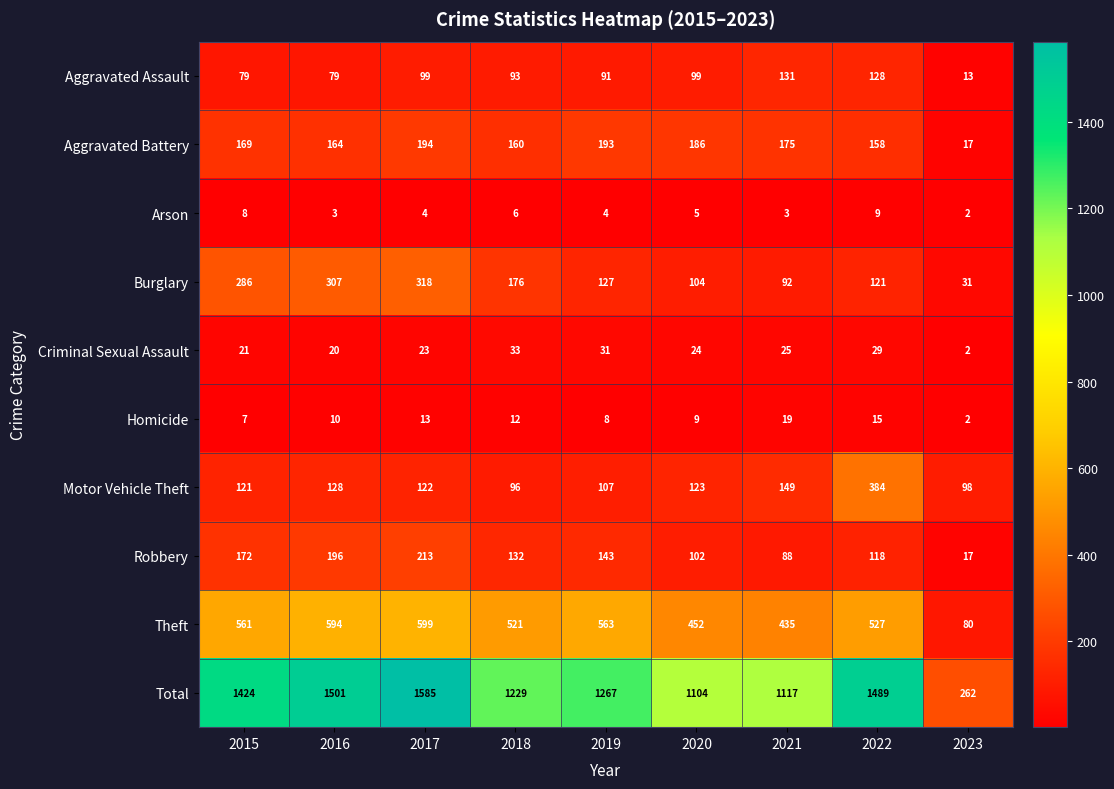

Which category has the lowest value across all series?

2023